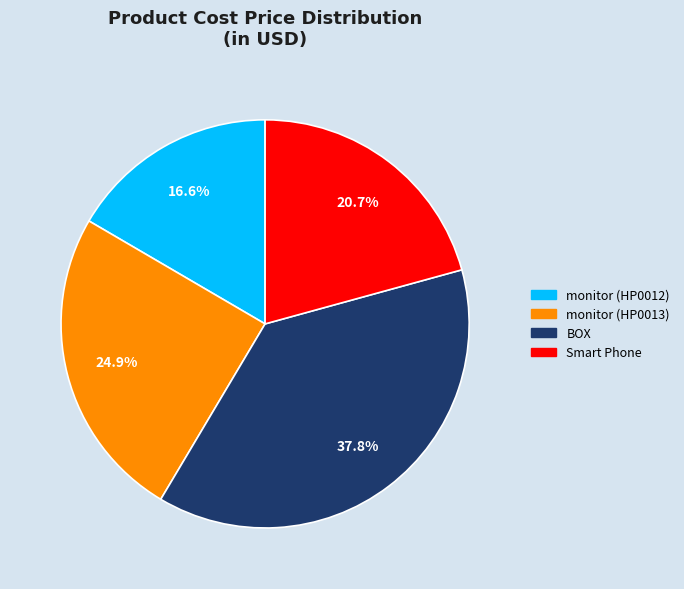

Which has a higher value, BOX or monitor (HP0012)?

BOX